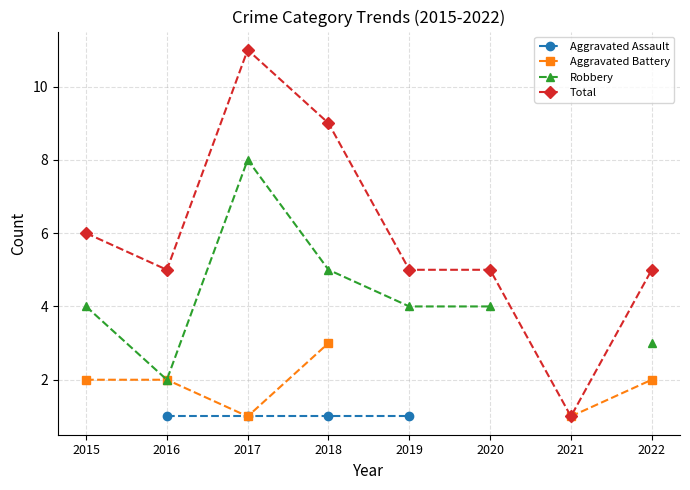

What is the difference between the maximum and second lowest values in the Total series?

6